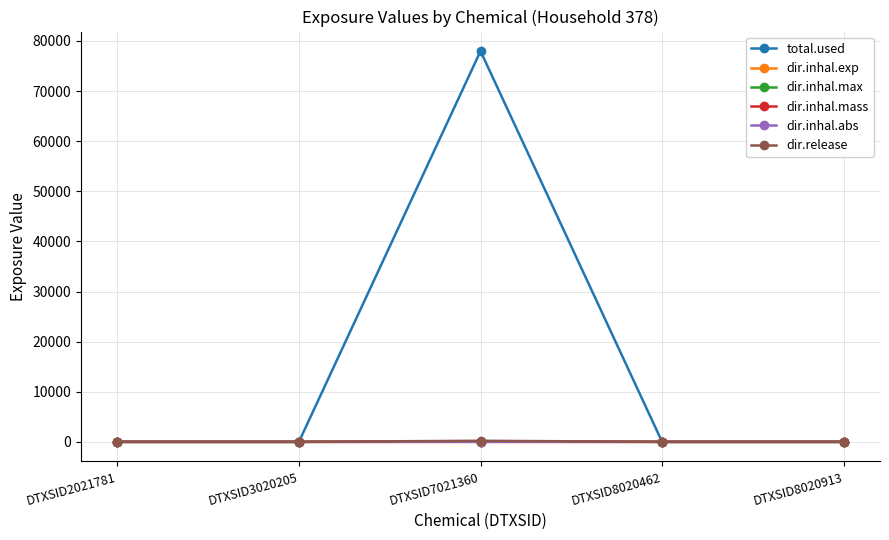

Where is the first local maximum for total.used?

DTXSID7021360